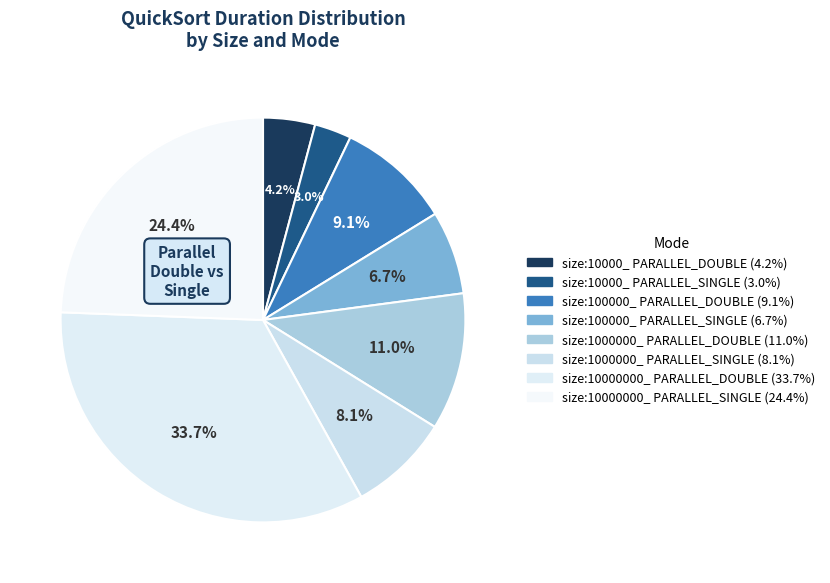

To the nearest percent, what is the average slice percentage?

12%